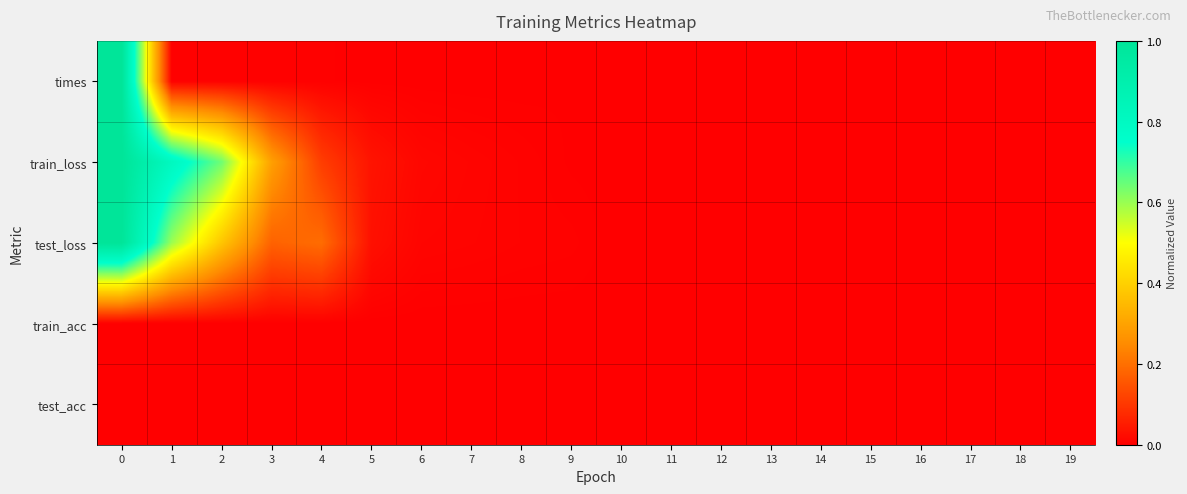

Which series has the largest total across all categories?

row_1